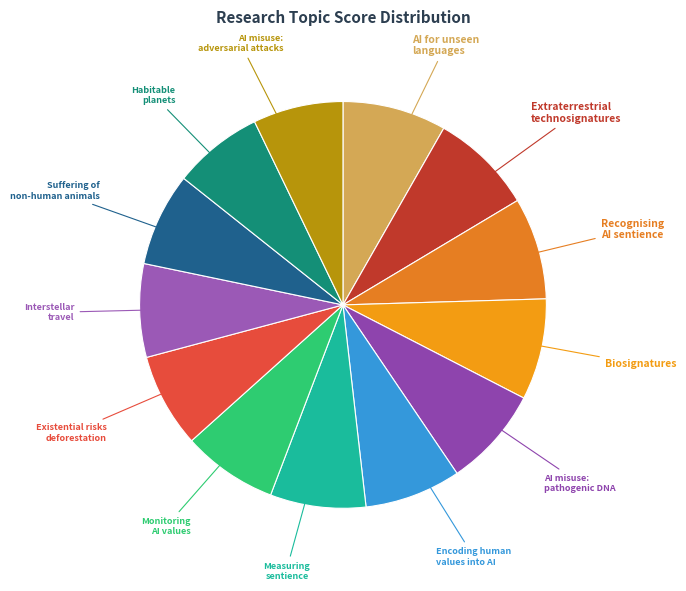

Approximately how many times larger is the value at AI misuse: pathogenic DNA compared to Suffering of non-human animals?

1.1